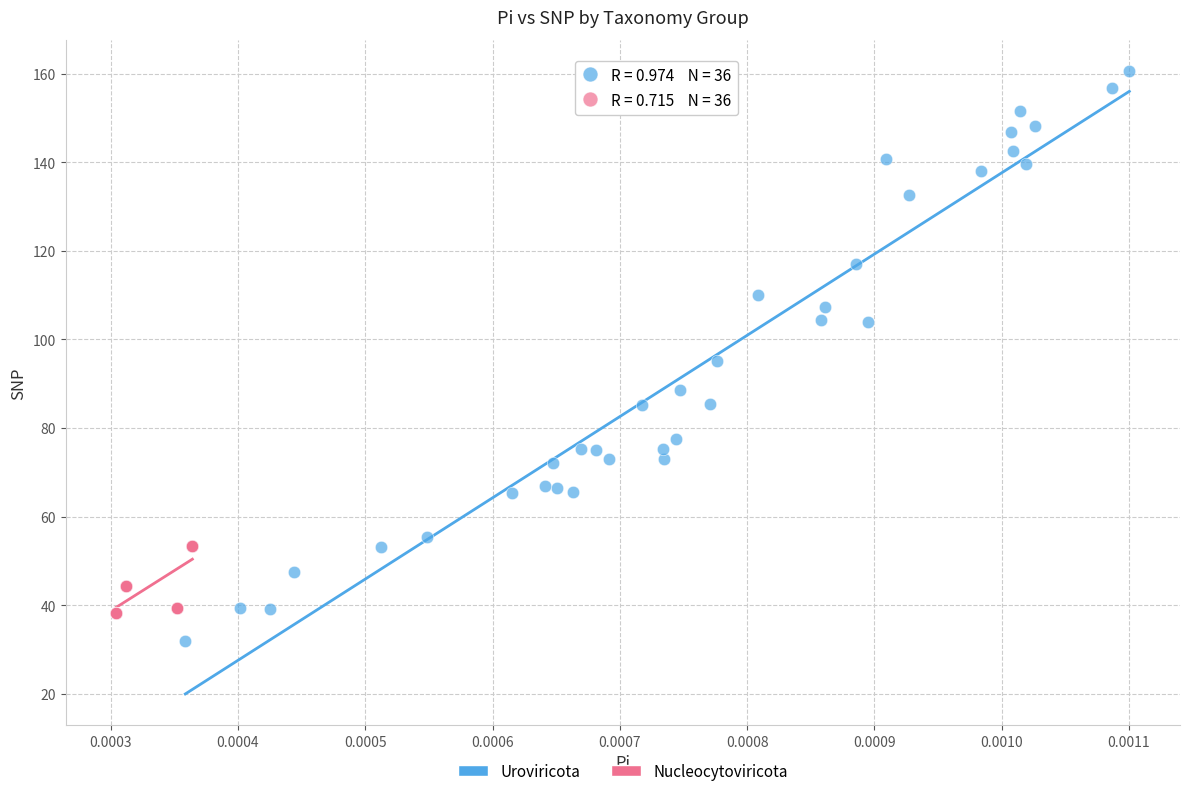

Which series has the widest spread of Y values?

Uroviricota